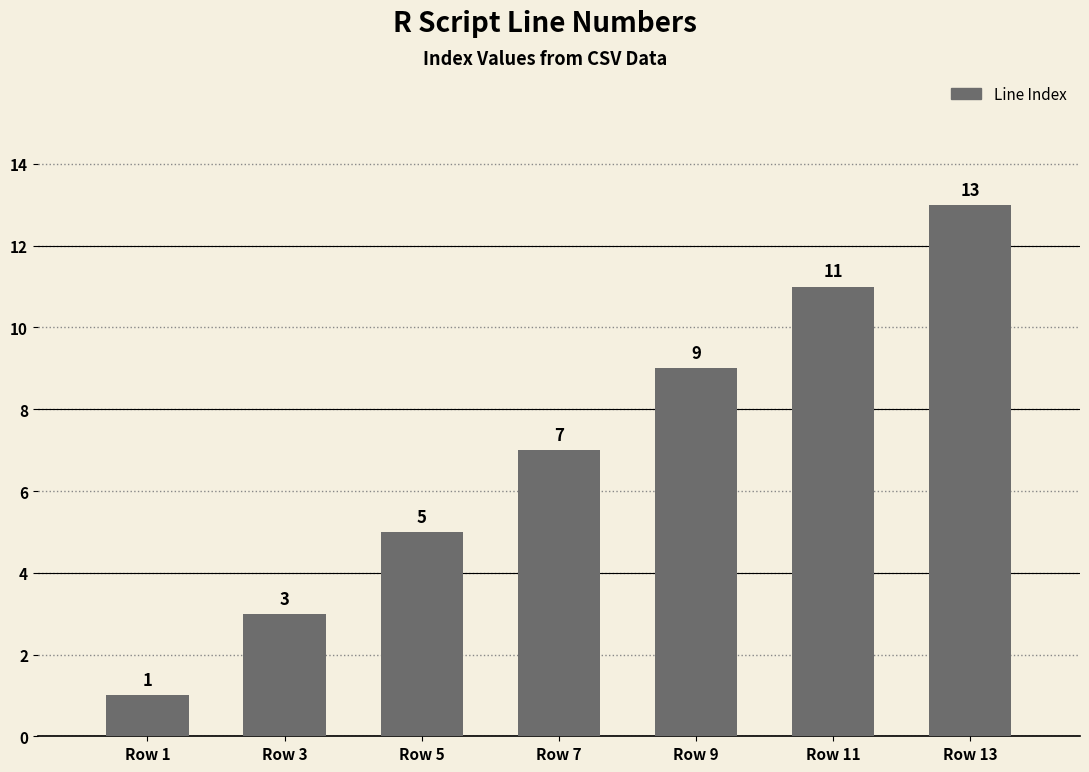

Reading right to left, transcribe all the data shown in this chart.

Row 13=13	Row 11=11	Row 9=9	Row 7=7	Row 5=5	Row 3=3	Row 1=1